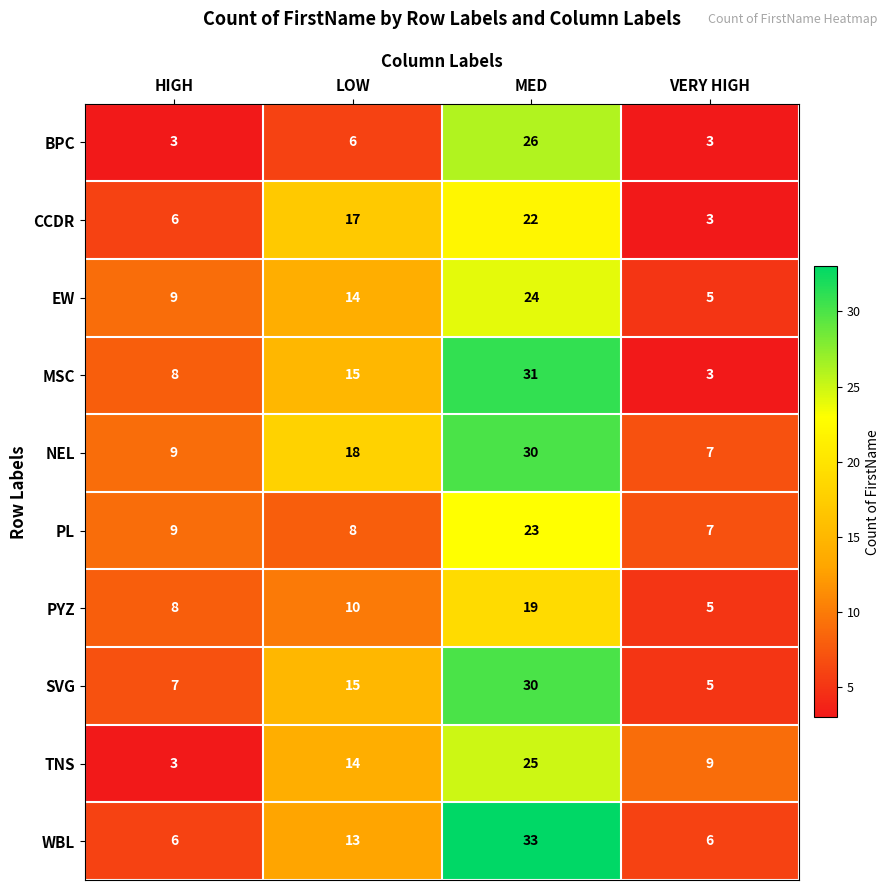

Count the WBL values in the range 6 to 33.

4